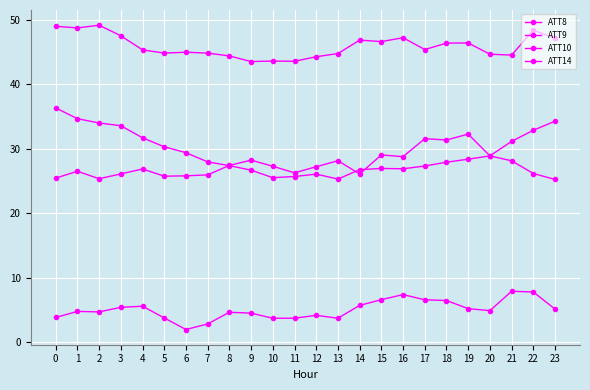

At which label does ATT8 first exceed 4?

1